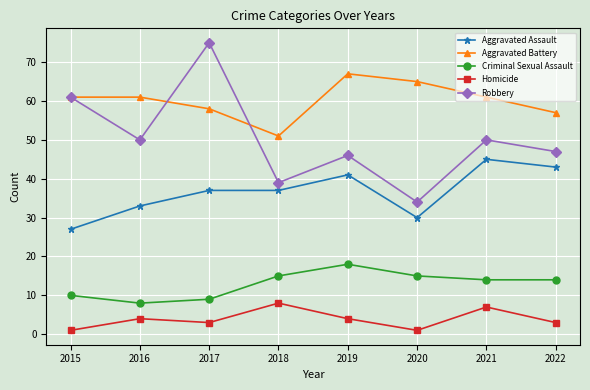

Does the chart display data point markers on the line(s)?

Yes